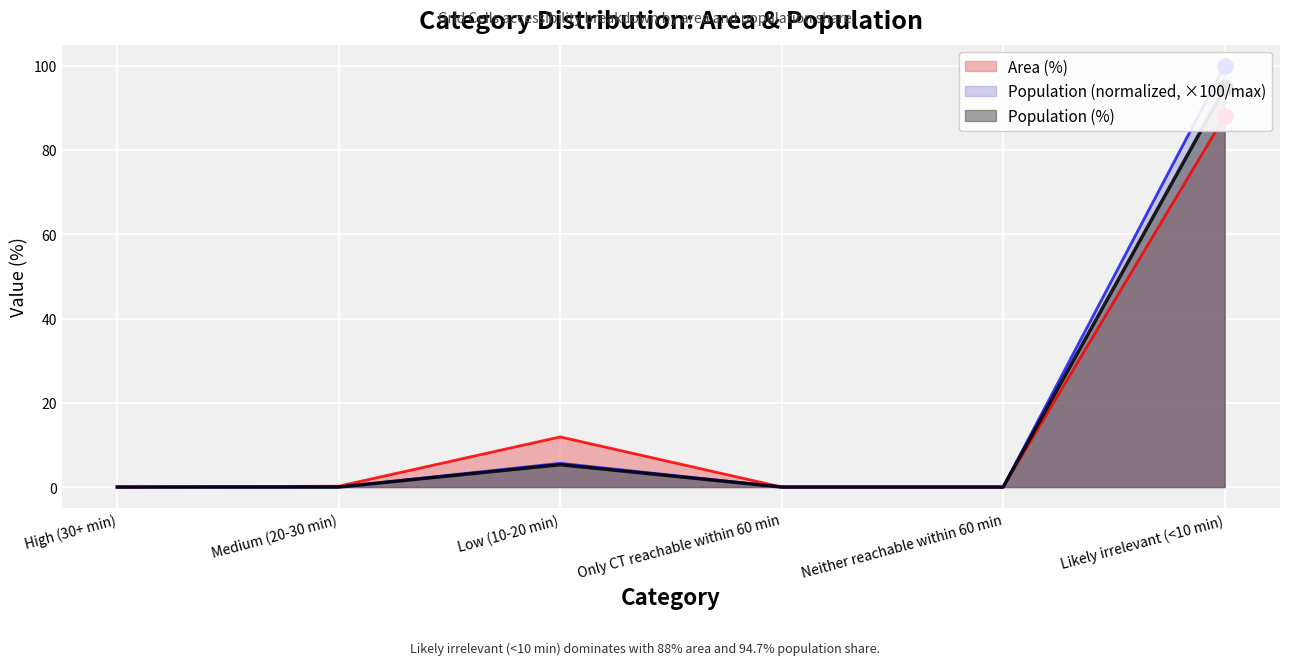

At which category is the sum across all series the highest?

Likely irrelevant (<10 min)